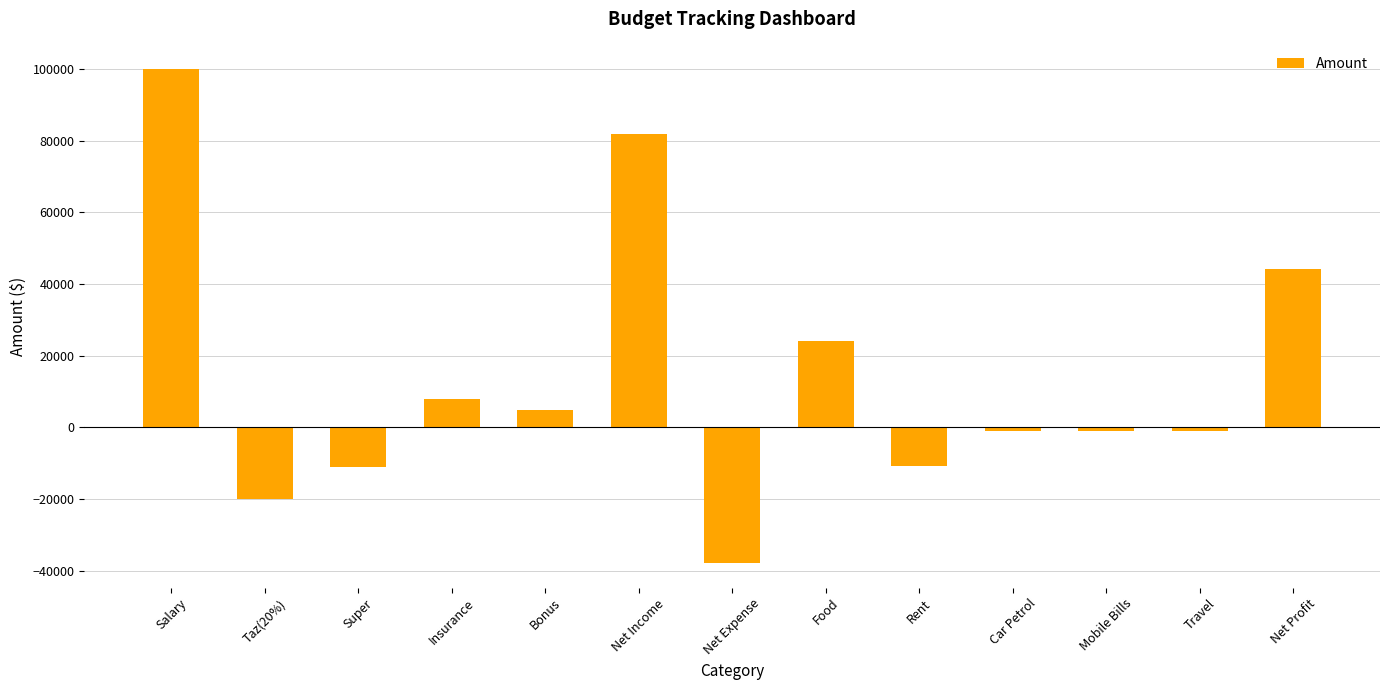

Between Rent and Car Petrol, which is larger?

Car Petrol